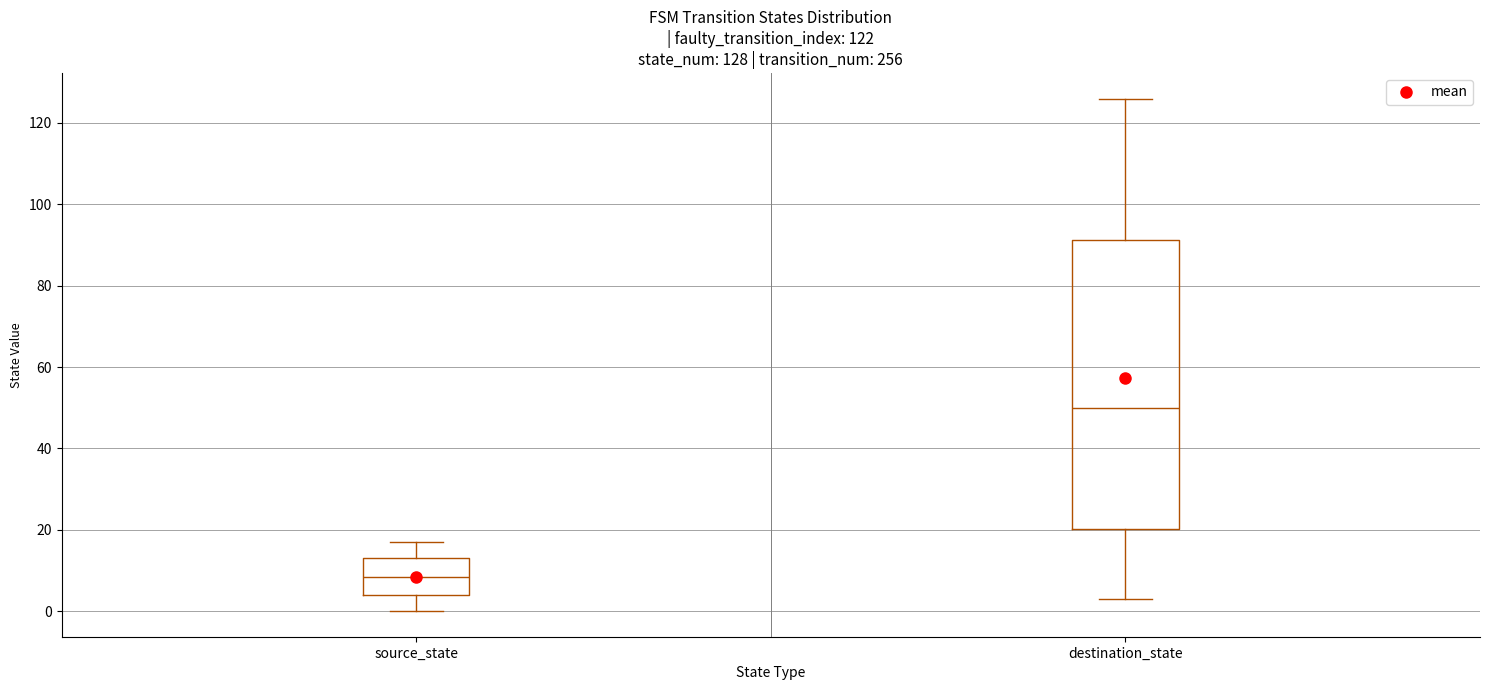

Which box is the tallest, from its lower edge to its upper edge?

destination_state